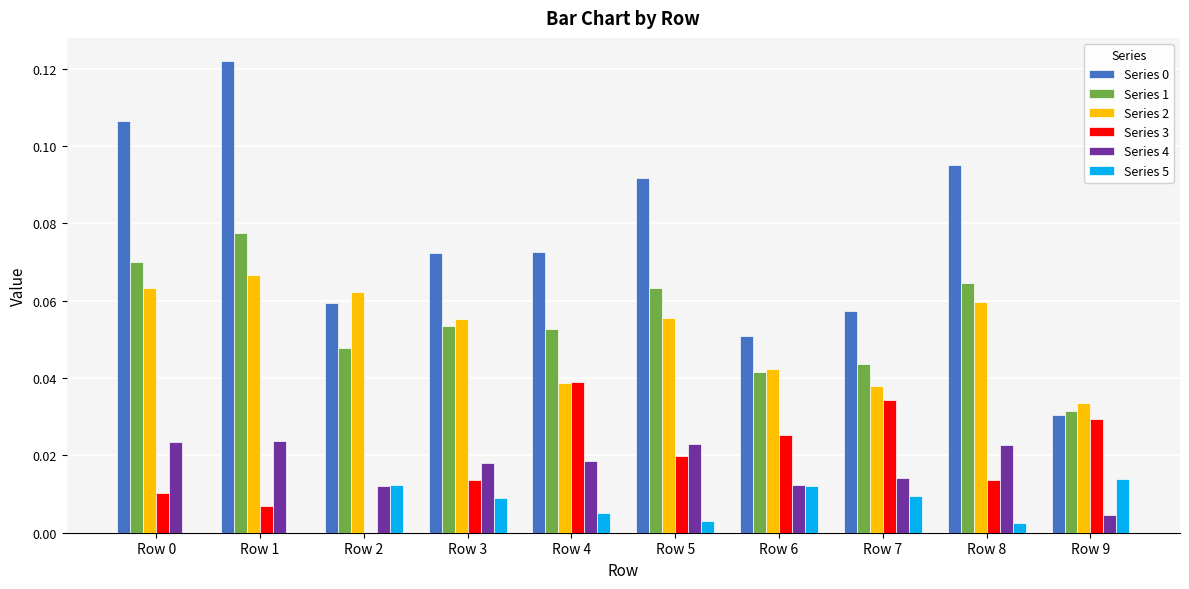

At which category is the sum across all series the highest?

Row 1